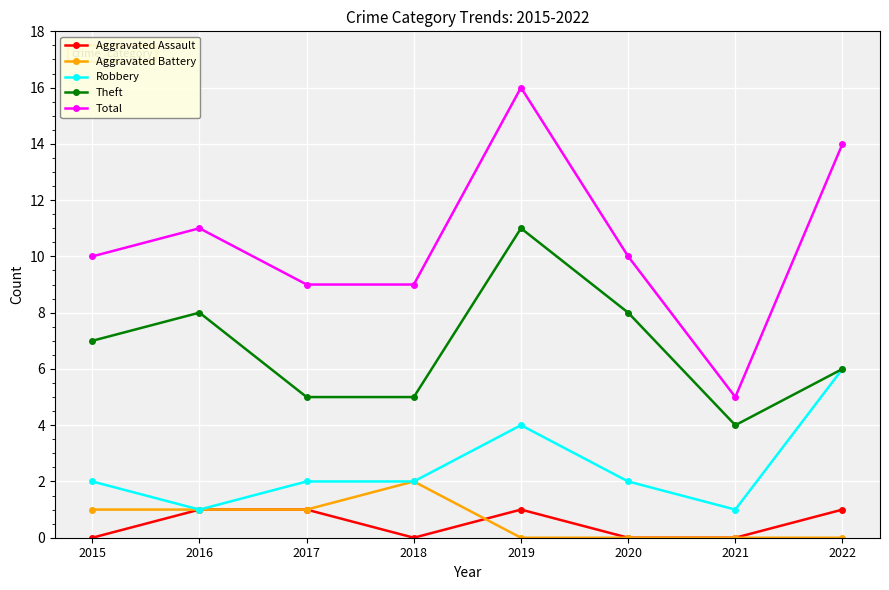

What is the value of the Total point at the 6th from the left?

10